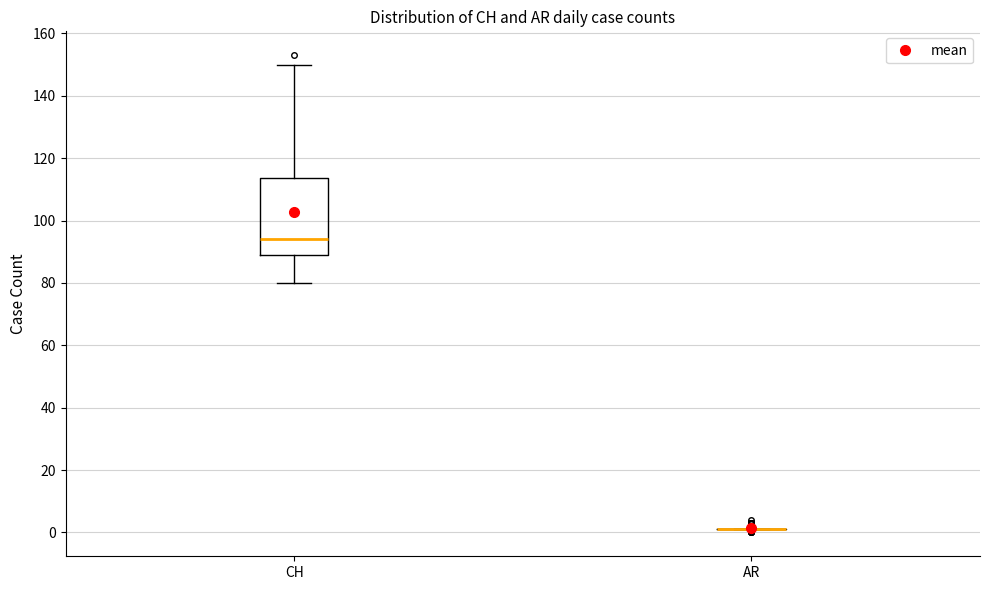

Reading left to right, read every box against the y-axis: the position of its median line, the range the box covers, and the ends of its whiskers. The values are not printed on the chart, so give them approximately, as read against the axis.

CH: median 94, box 90 to 114, whiskers 80 to 150
AR: box collapsed to a line at 2, whiskers 2 to 2